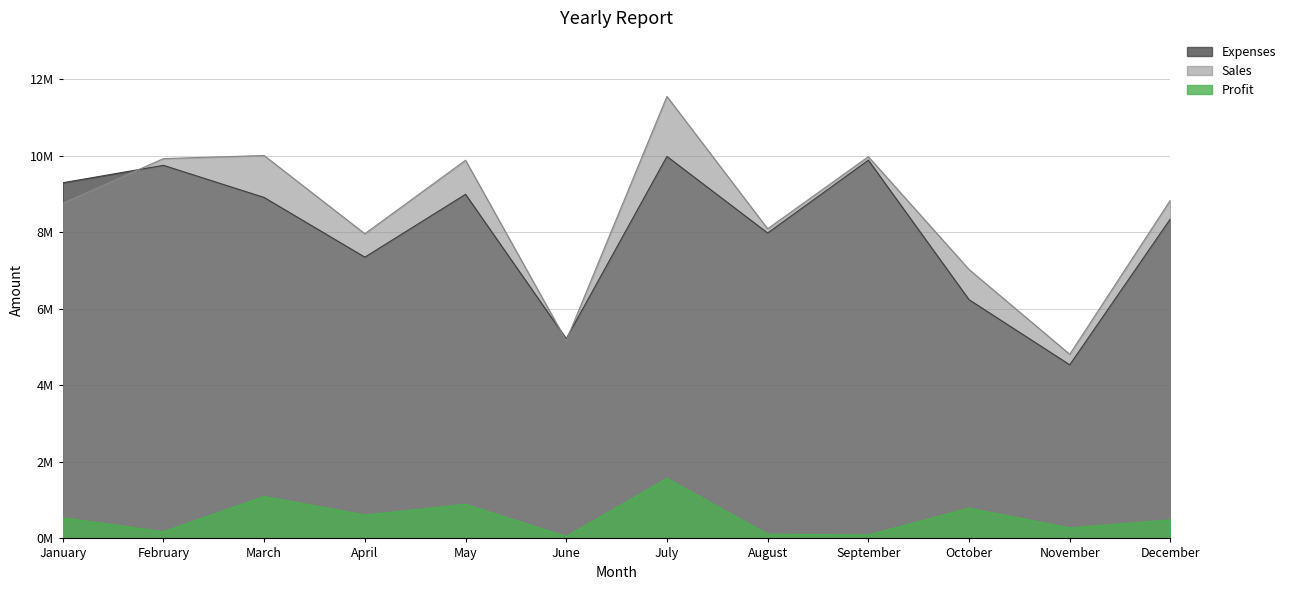

Reading left to right, transcribe all the data shown in this chart.

Expenses: January=9288500	February=9744300	March=8904700	April=7345200	May=8987000	June=5215400	July=9976500	August=7976700	September=9879000	October=6234800	November=4534800	December=8348700
Sales: January=8750000	February=9920000	March=10000000	April=7957400	May=9876500	June=5164500	July=11543600	August=8087900	September=9969800	October=7024000	November=4809300	December=8834800
Profit: January=538500	February=175700	March=1095300	April=612200	May=889500	June=50900	July=1567100	August=111200	September=90800	October=789200	November=274500	December=486100